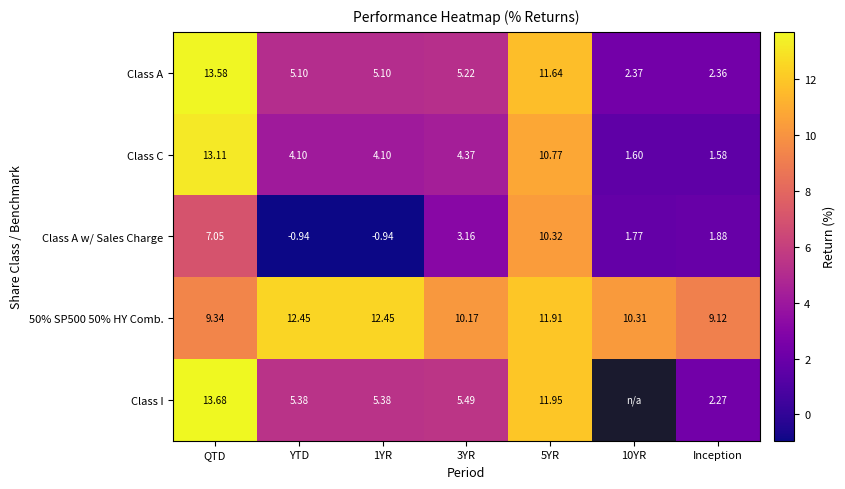

Is the value of Class I at 3YR greater than the value of Class A w/ Sales Charge at QTD?

No